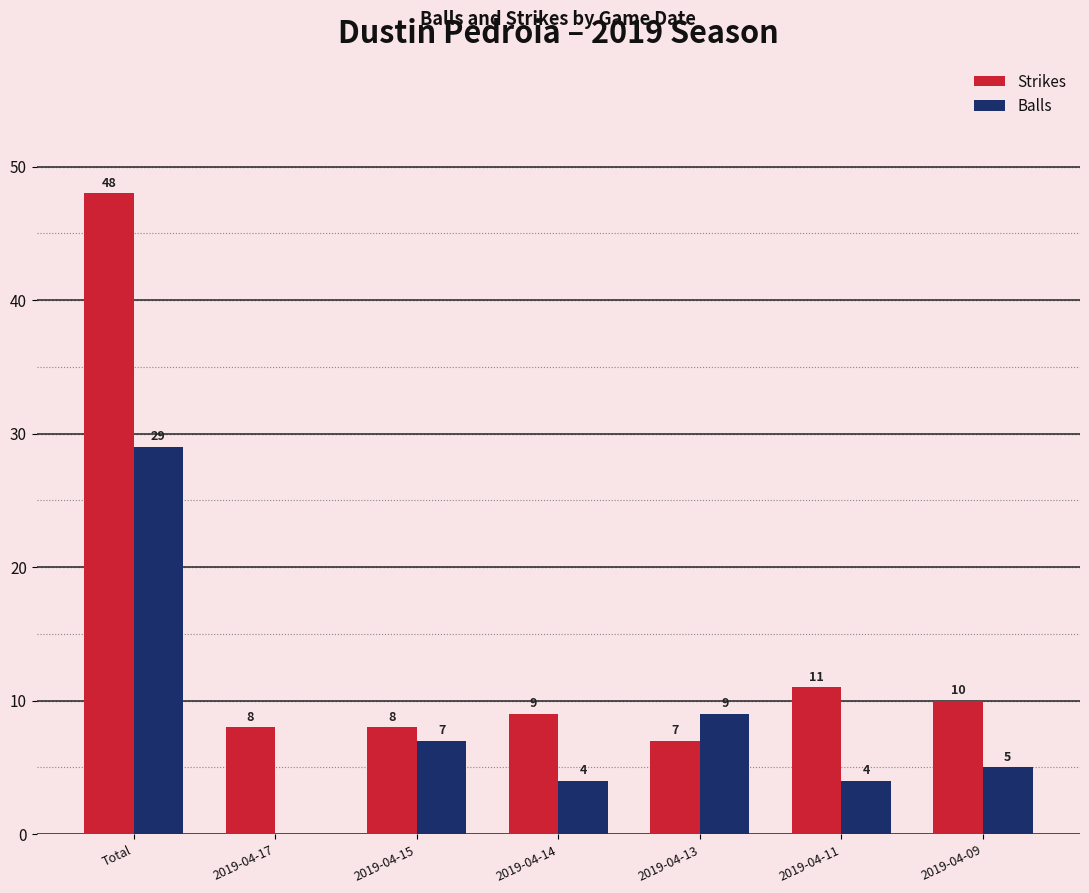

Reading right to left, extract all data points from this chart.

Strikes: 2019-04-09=10	2019-04-11=11	2019-04-13=7	2019-04-14=9	2019-04-15=8	2019-04-17=8	Total=48
Balls: 2019-04-09=5	2019-04-11=4	2019-04-13=9	2019-04-14=4	2019-04-15=7	2019-04-17=0	Total=29